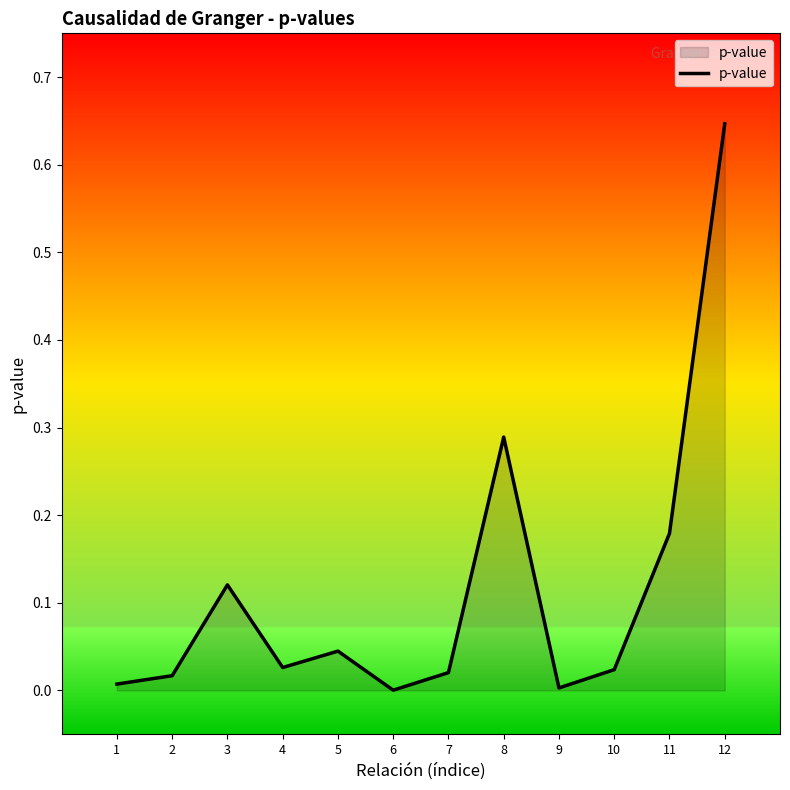

Is it true that the value at 3 is 0.2?

False